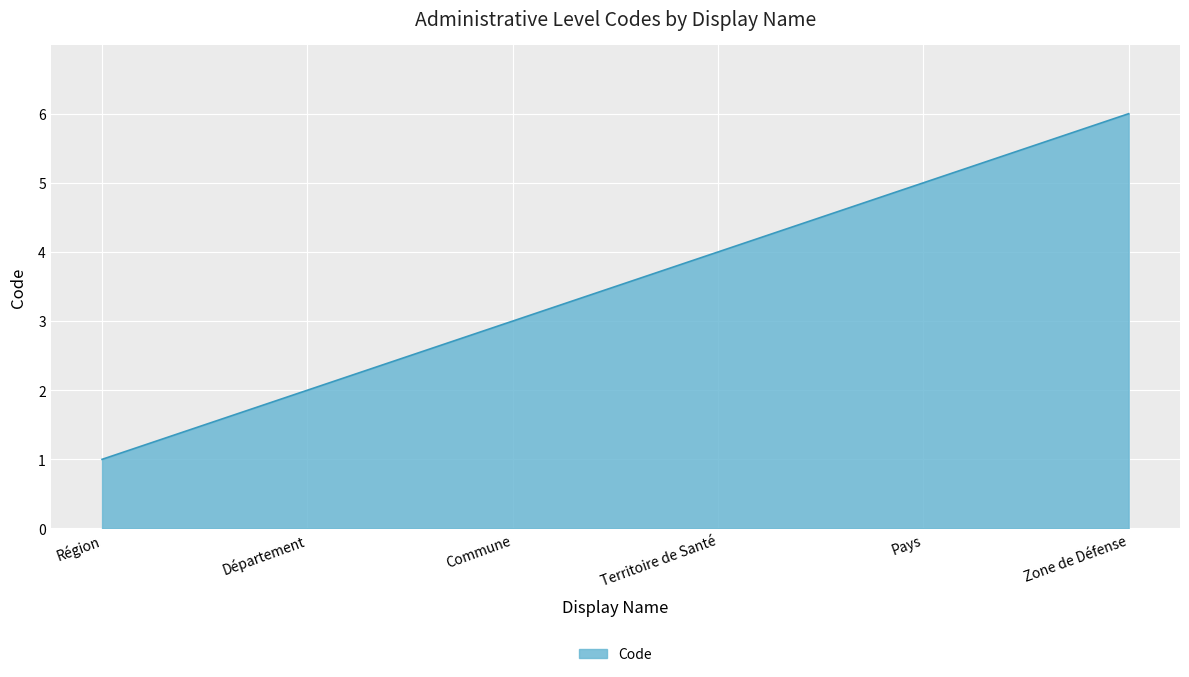

What is the smallest value displayed?

1